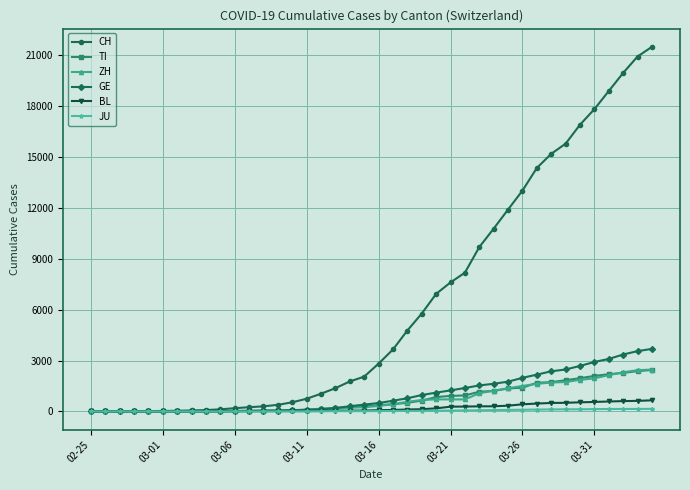

Which series has the widest spread of values?

CH